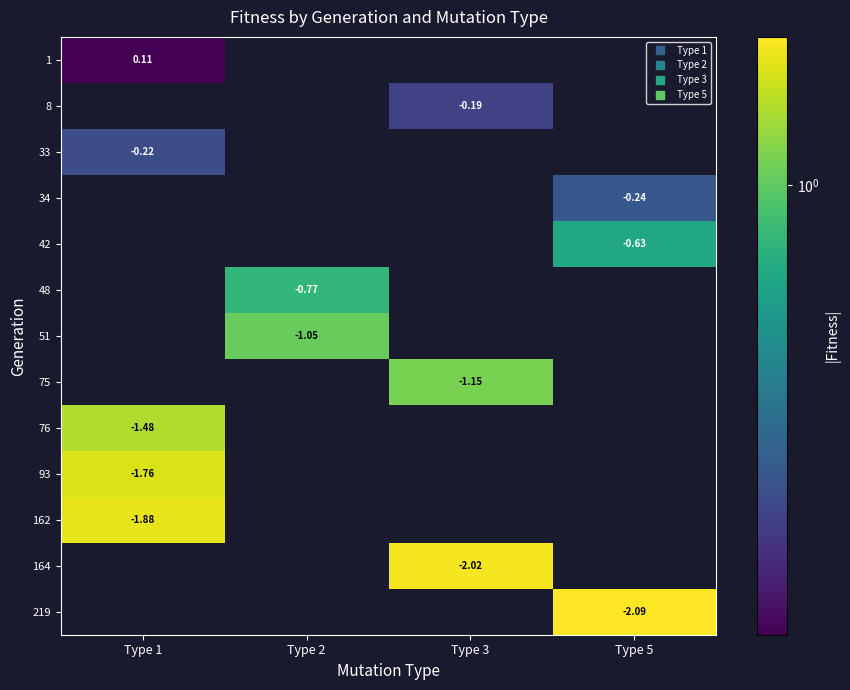

Reading left to right, list all the values displayed in this chart.

row_0: Type 1=0.1	Type 2=0.0	Type 3=0.0	Type 5=0.0
row_1: Type 1=0.0	Type 2=0.0	Type 3=0.2	Type 5=0.0
row_2: Type 1=0.2	Type 2=0.0	Type 3=0.0	Type 5=0.0
row_3: Type 1=0.0	Type 2=0.0	Type 3=0.0	Type 5=0.2
row_4: Type 1=0.0	Type 2=0.0	Type 3=0.0	Type 5=0.6
row_5: Type 1=0.0	Type 2=0.8	Type 3=0.0	Type 5=0.0
row_6: Type 1=0.0	Type 2=1.1	Type 3=0.0	Type 5=0.0
row_7: Type 1=0.0	Type 2=0.0	Type 3=1.2	Type 5=0.0
row_8: Type 1=1.5	Type 2=0.0	Type 3=0.0	Type 5=0.0
row_9: Type 1=1.8	Type 2=0.0	Type 3=0.0	Type 5=0.0
row_10: Type 1=1.9	Type 2=0.0	Type 3=0.0	Type 5=0.0
row_11: Type 1=0.0	Type 2=0.0	Type 3=2.0	Type 5=0.0
row_12: Type 1=0.0	Type 2=0.0	Type 3=0.0	Type 5=2.1